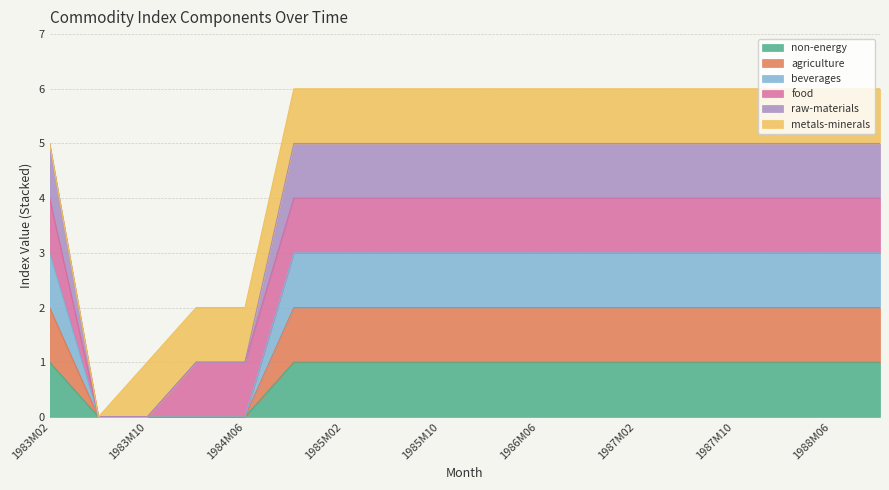

Is the value of agriculture at 1987M10 greater than the value of raw-materials at 1988M06?

No